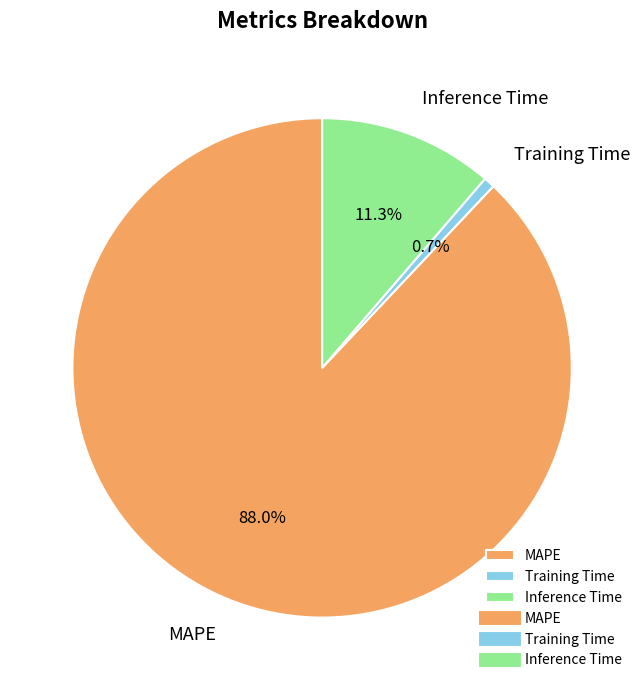

Is it true that Inference Time is 1% of the pie?

False